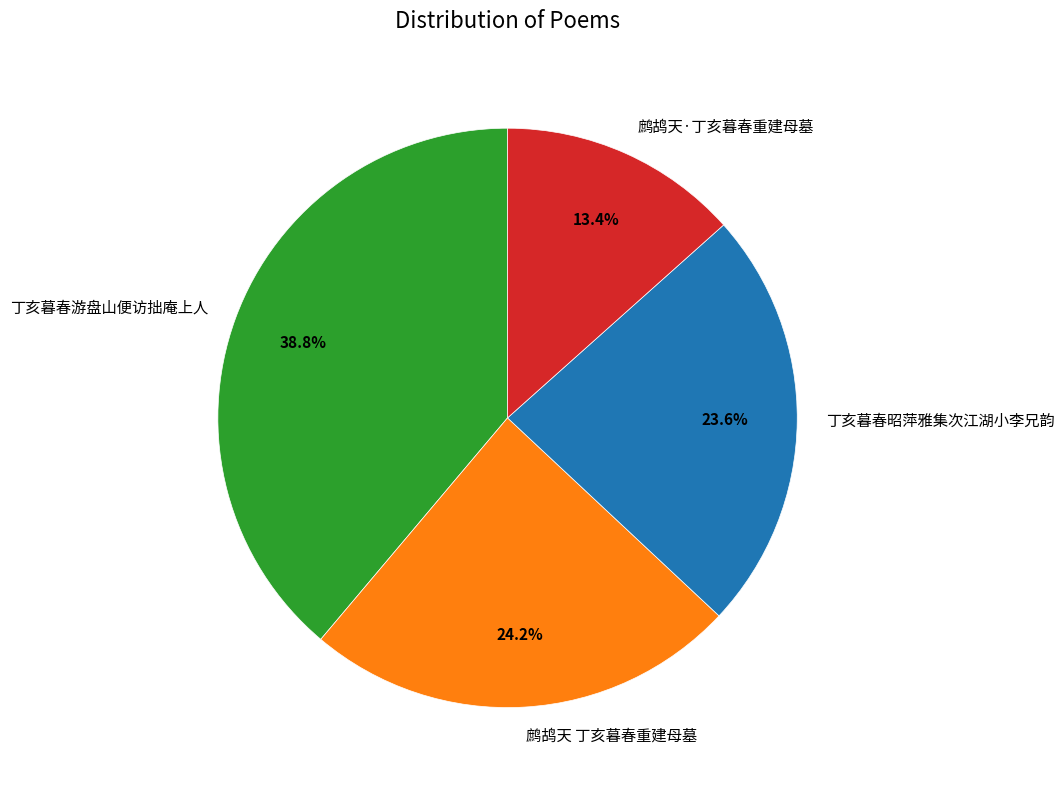

Which slice is the smallest?

鹧鸪天·丁亥暮春重建母墓